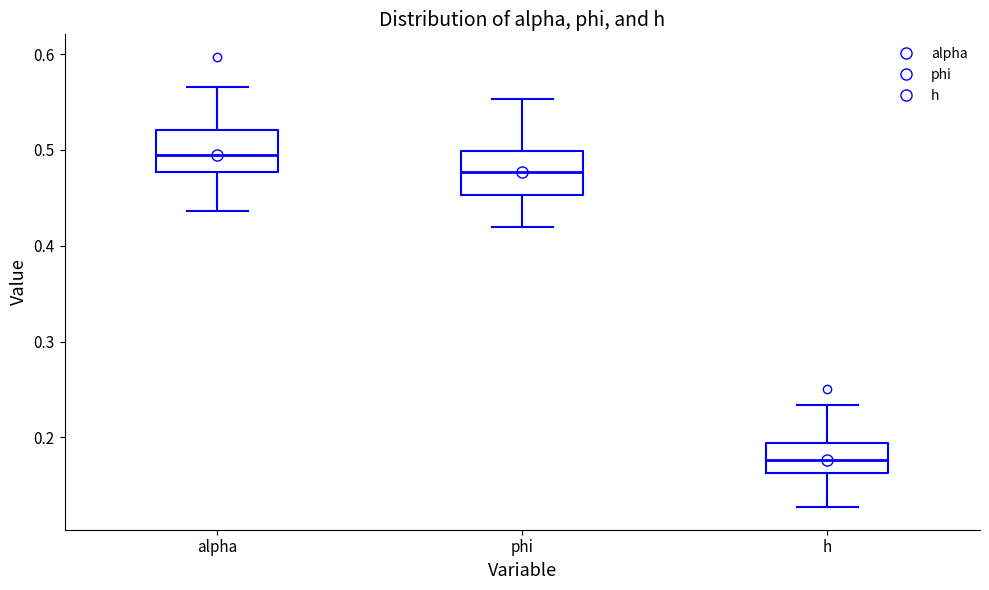

Reading left to right, read every box against the y-axis: the position of its median line, the range the box covers, and the ends of its whiskers. The values are not printed on the chart, so give them approximately, as read against the axis.

alpha: median 0.49, box 0.48 to 0.52, whiskers 0.44 to 0.57
phi: median 0.48, box 0.45 to 0.50, whiskers 0.42 to 0.55
h: median 0.18, box 0.16 to 0.19, whiskers 0.13 to 0.23